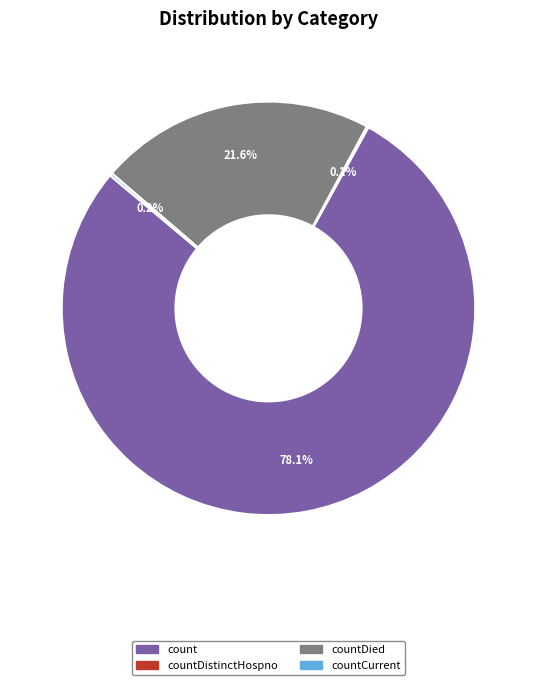

What is the total percentage of countDied and count?

99.7%